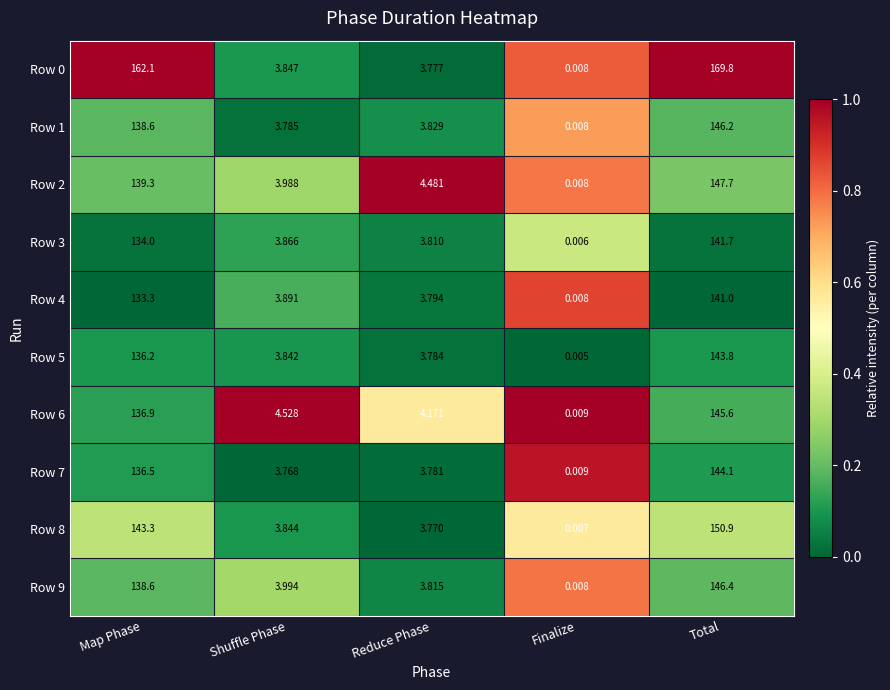

How many categories are shown in the chart?

5